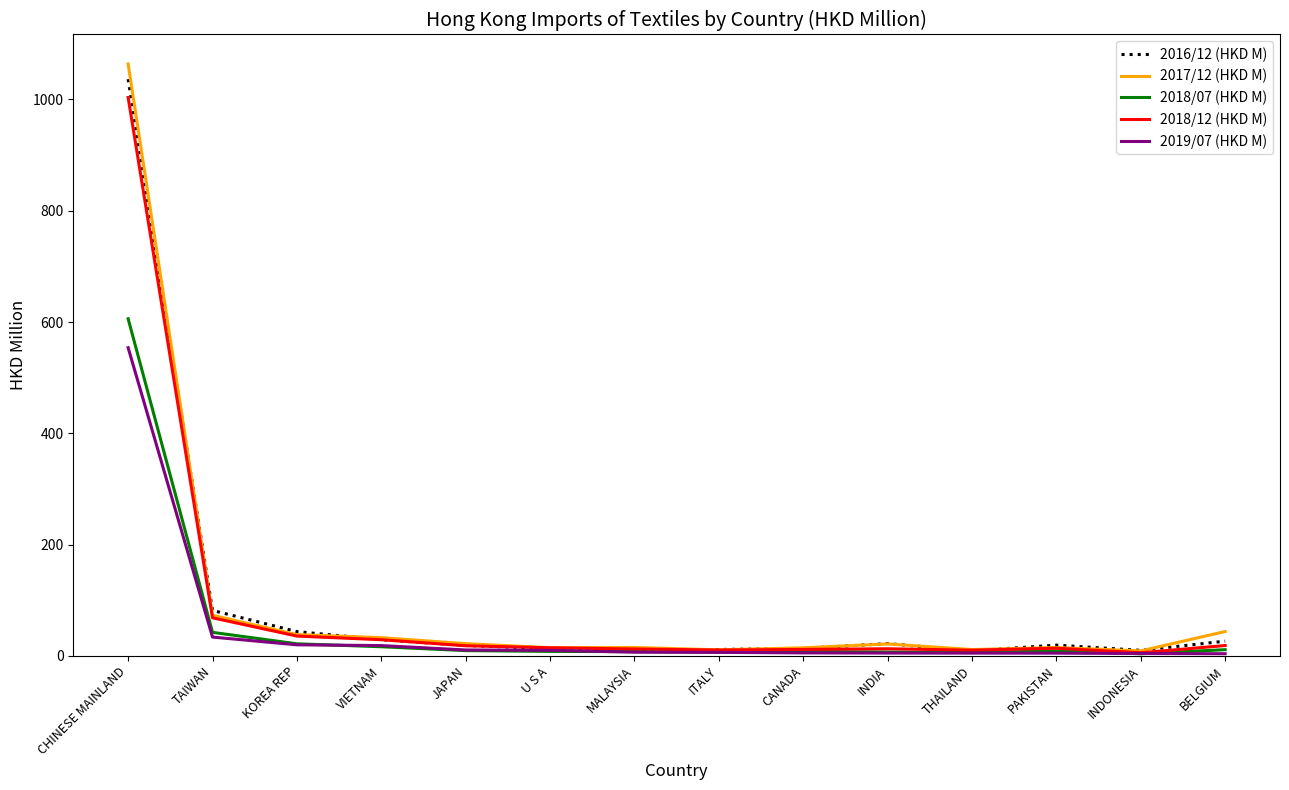

At which label does 2018/07 (HKD M) reach its peak?

CHINESE MAINLAND